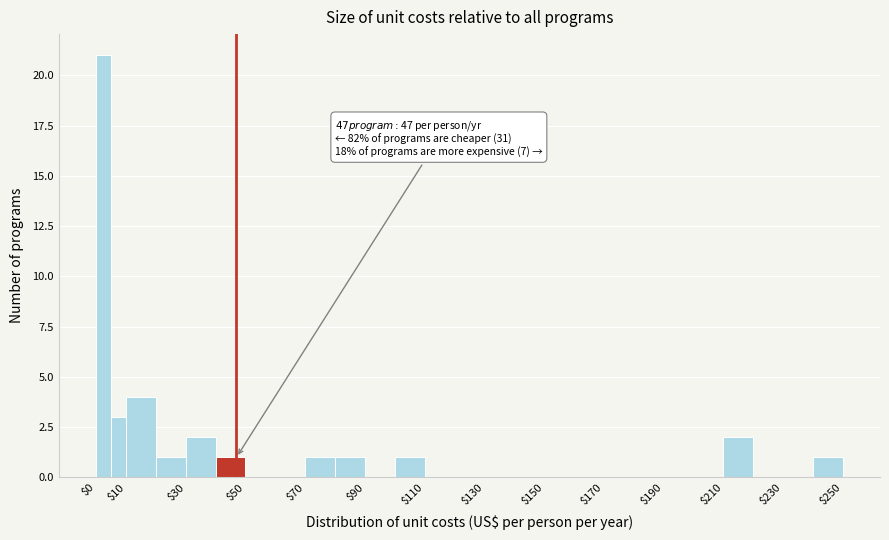

Over which range of the x-axis is the bar tallest?

0 to 5